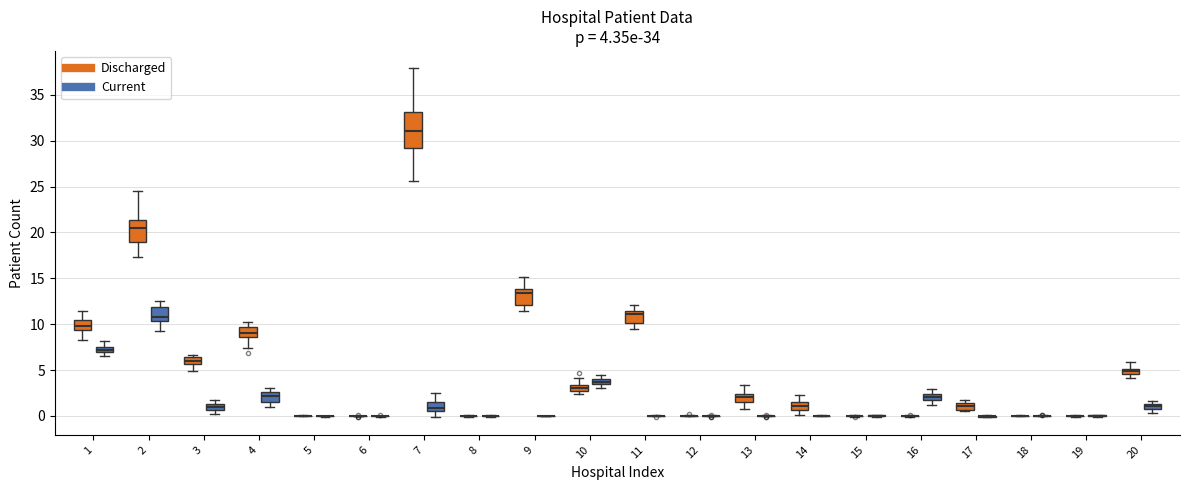

Which box is the tallest, from its lower edge to its upper edge?

7 (Discharged)